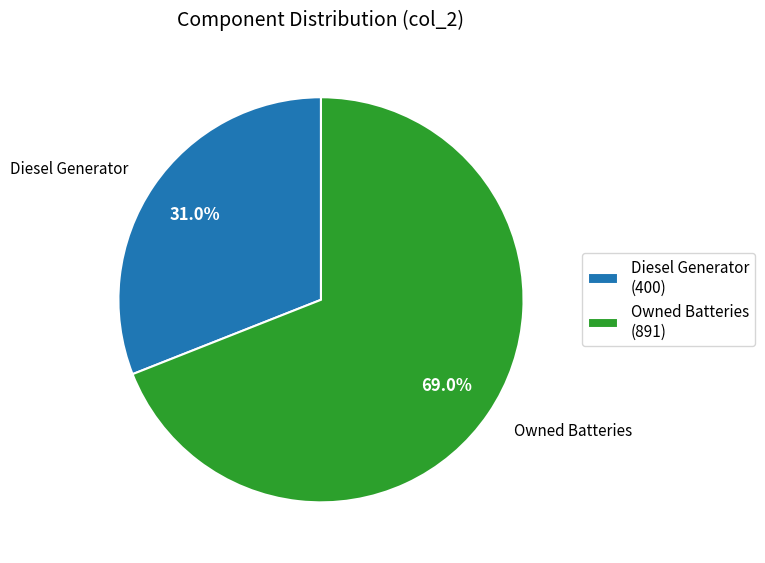

Which category has the biggest portion of the pie?

Owned Batteries (891)